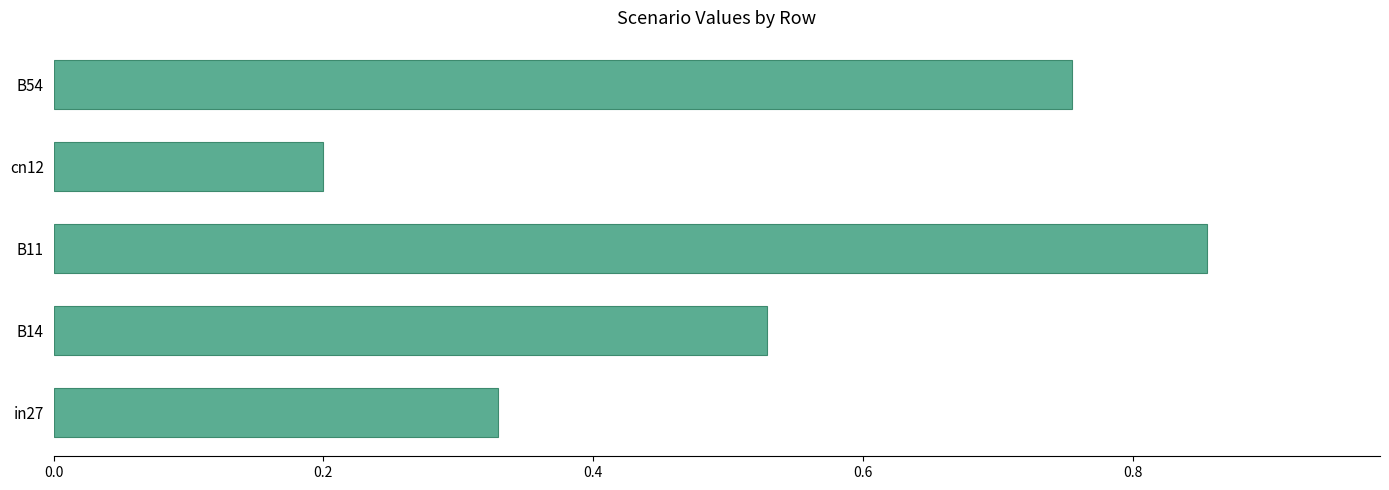

At which label is the value closest to 0?

cn12